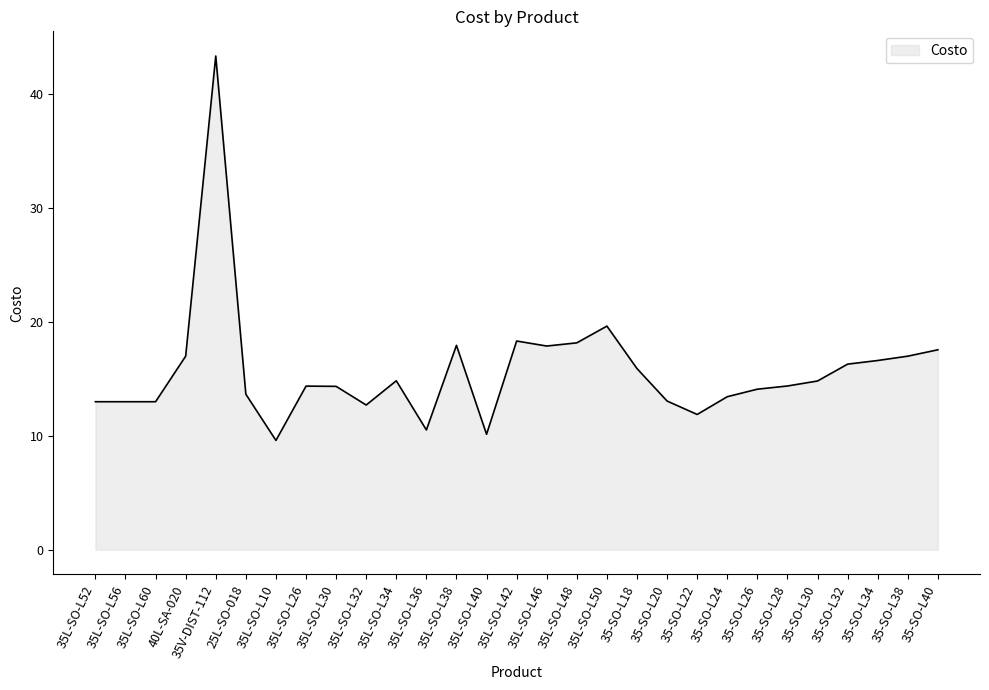

What is the smallest value displayed?

9.6